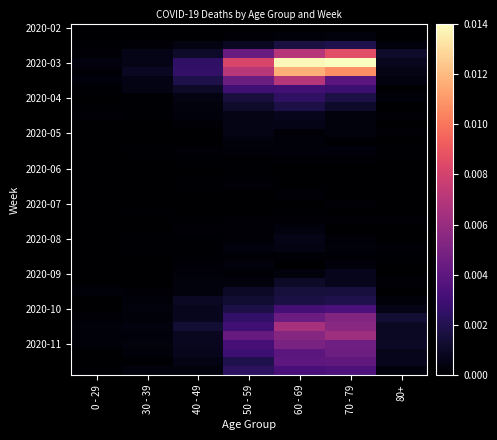

Which has a higher value, 0 - 29 or 30 - 39?

0 - 29